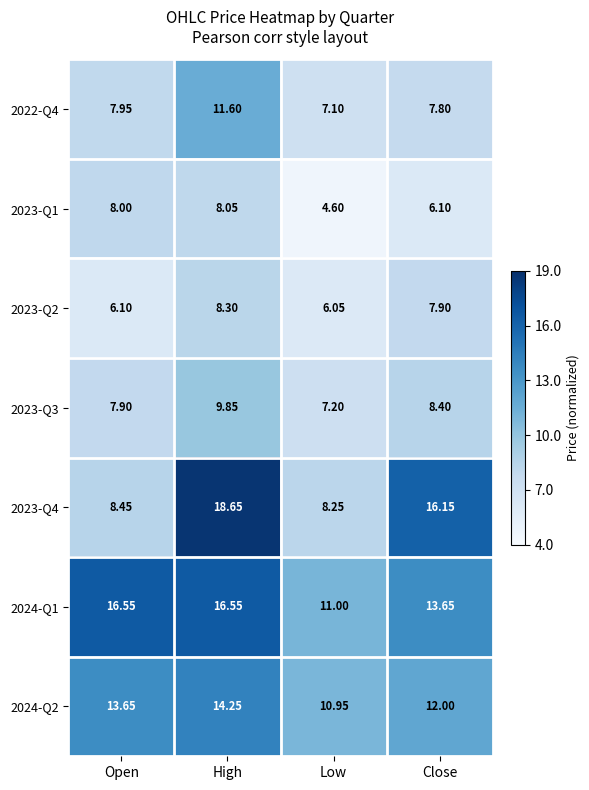

At which category is the sum across all series the highest?

High